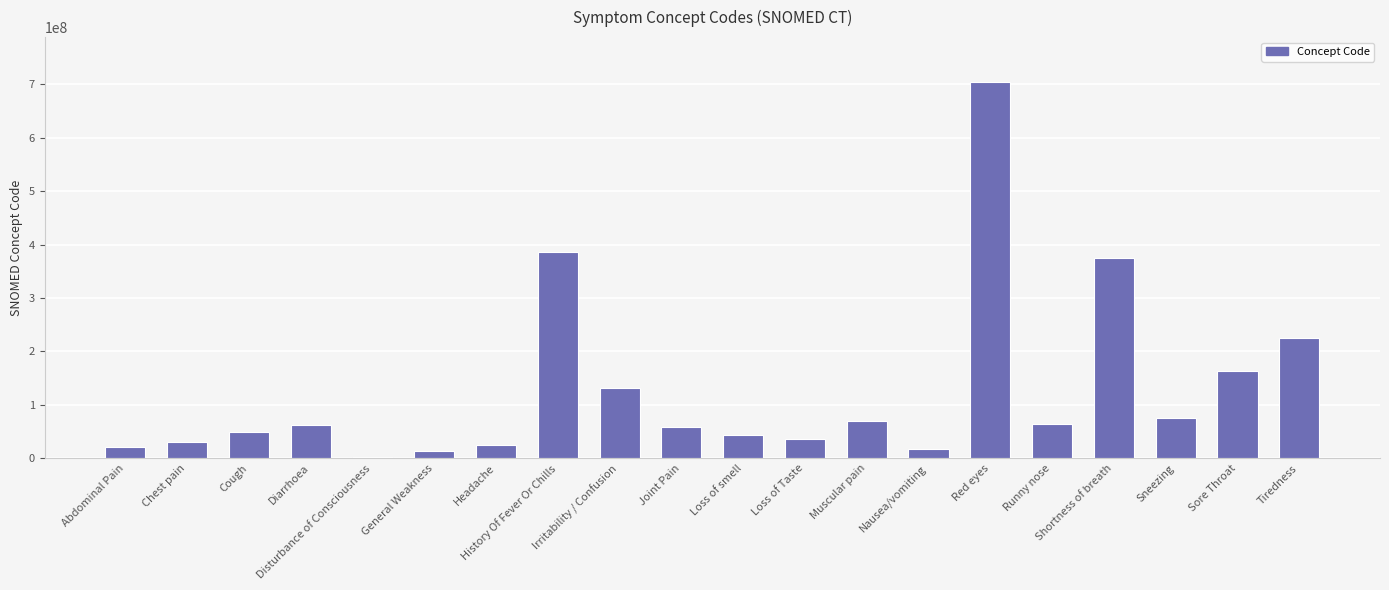

What is the greatest value displayed?

703630003